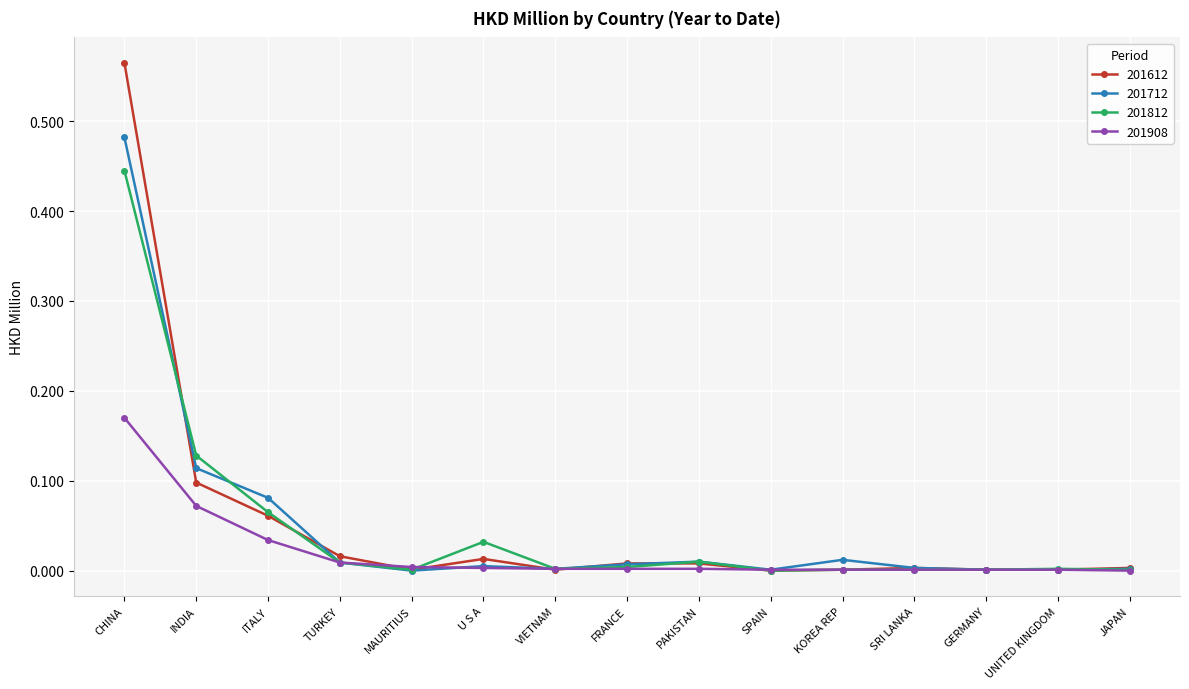

Rank the series by their maximum value, from lowest to highest.

201908, 201812, 201712, 201612